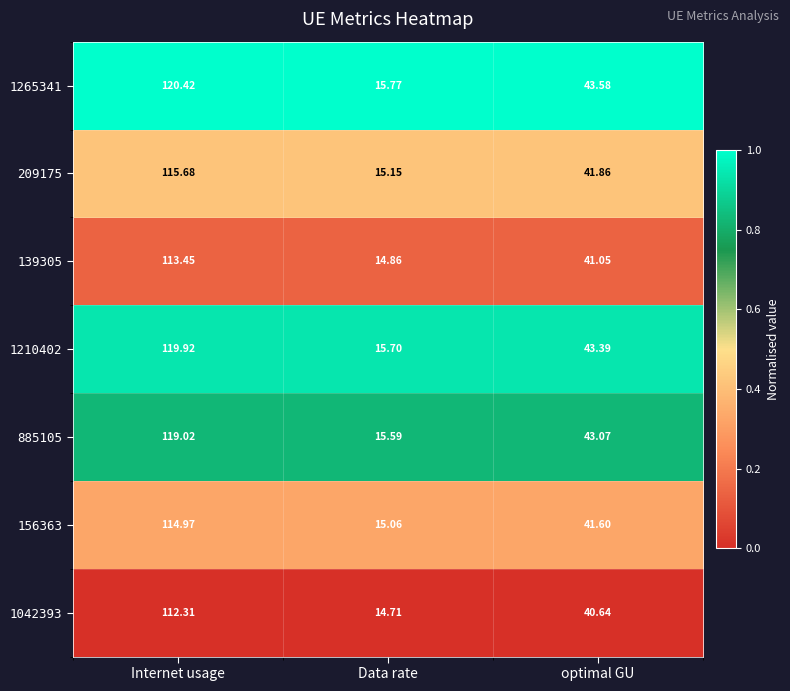

List the labels in order of 1210402 value, smallest first.

Data rate, optimal GU, Internet usage